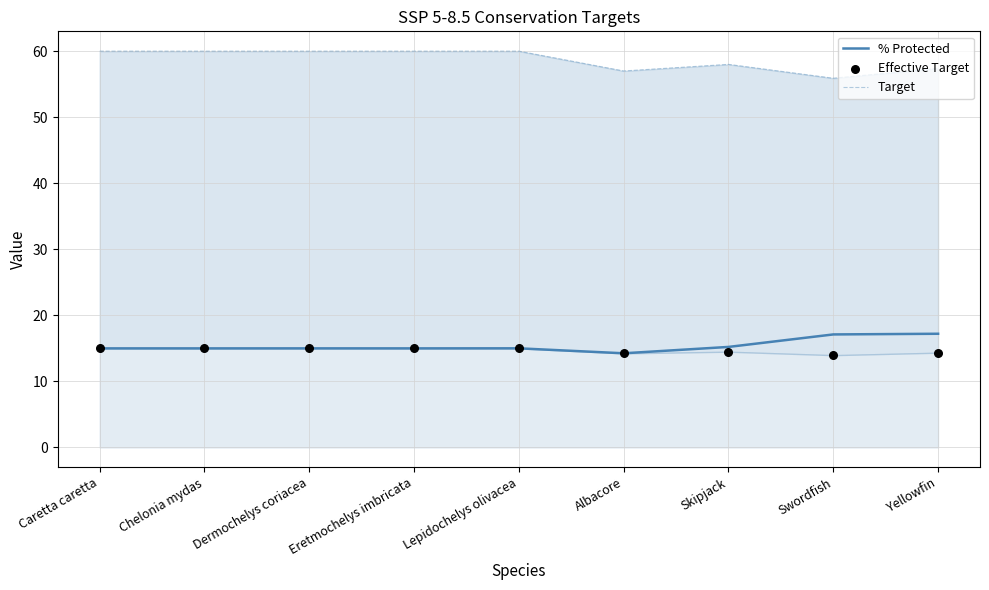

What is the total value across all series at Skipjack?

87.7